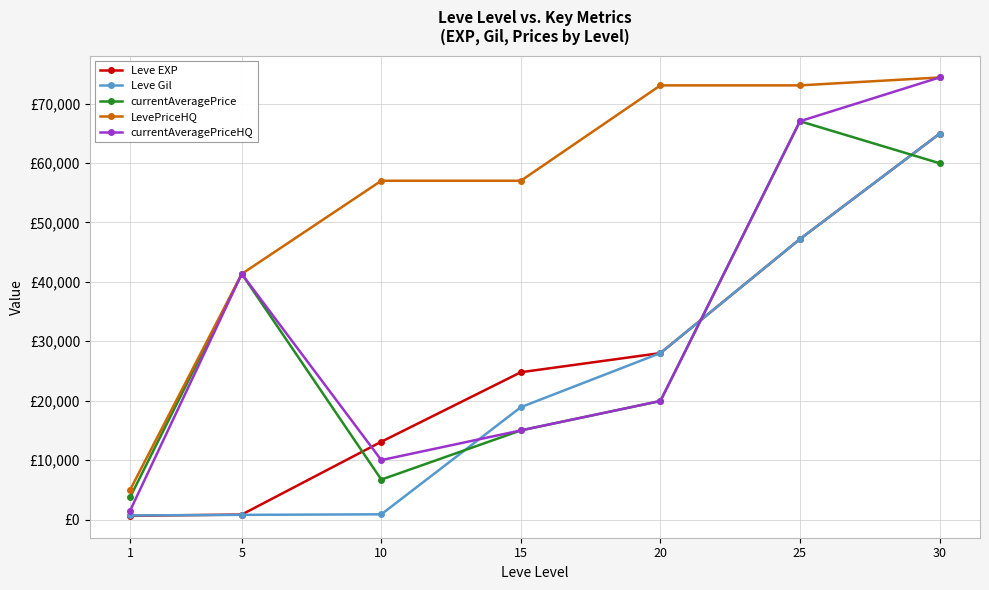

What is the difference between the highest and lowest values at 1?

4370